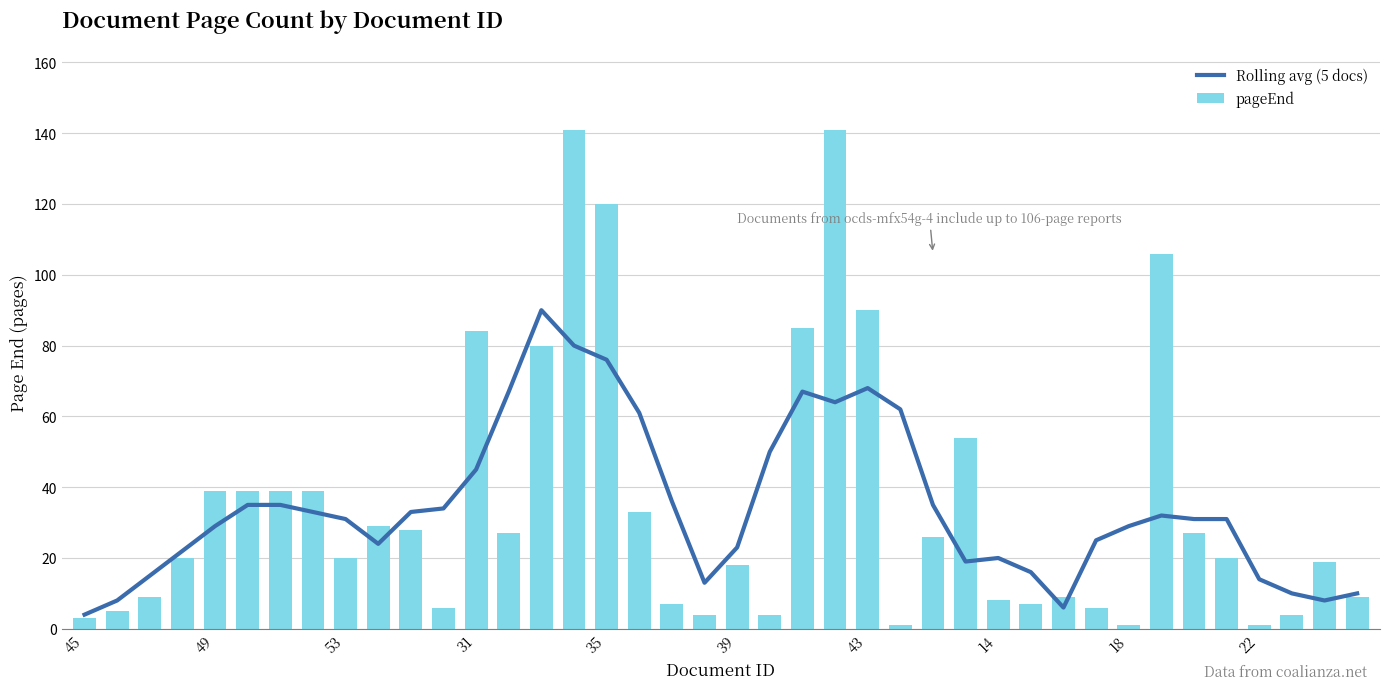

True or false: Rolling avg (5 docs) has a value of 2 at 45.

False